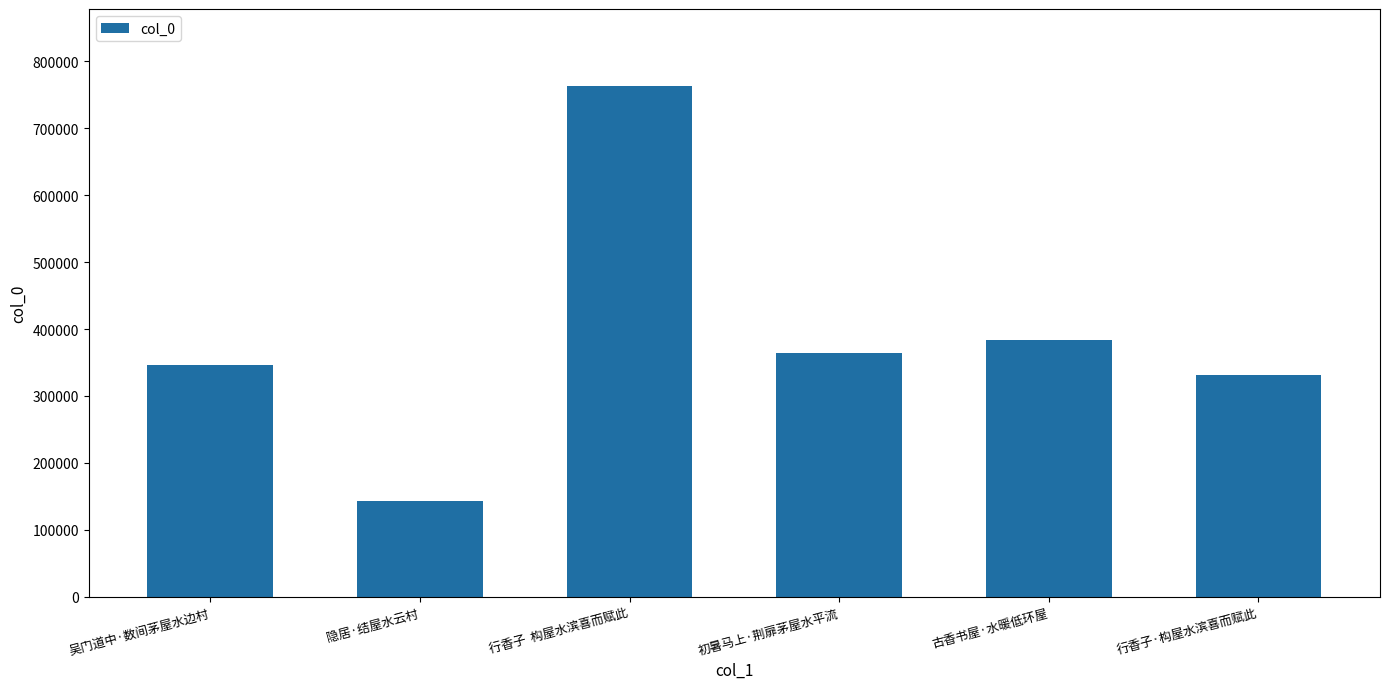

How many series are shown in this chart?

1